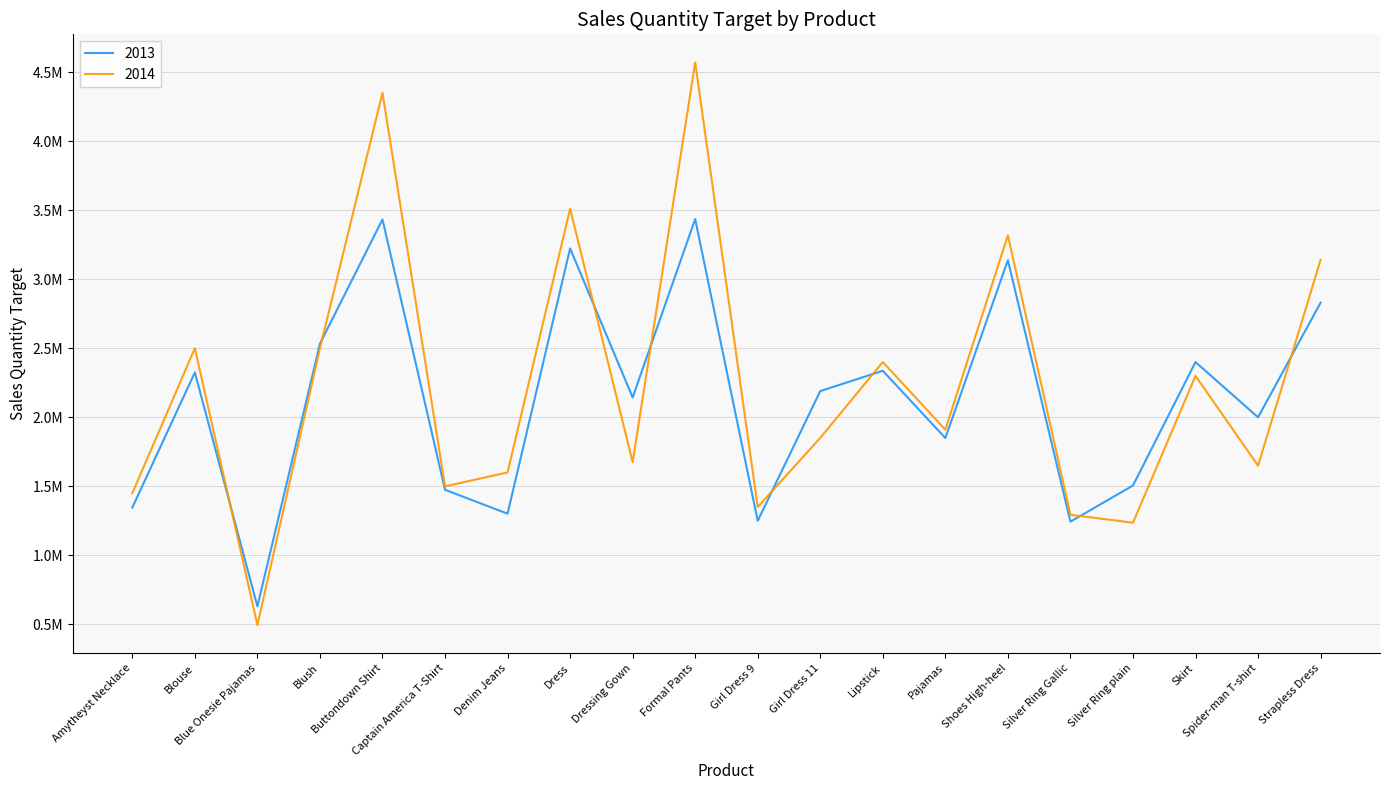

Is this an area chart (filled region under the line)?

No